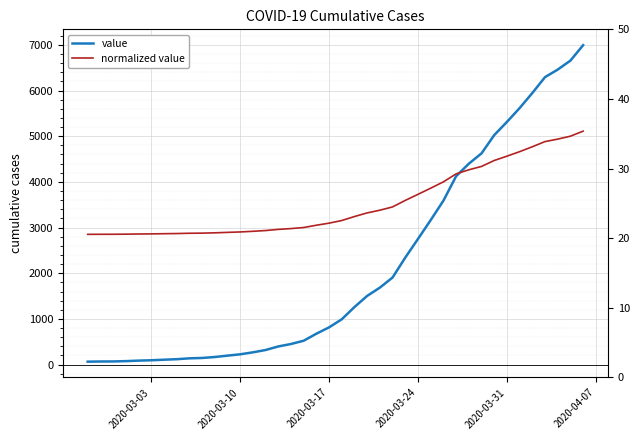

True or false: normalized value has more than 1 interior local peaks.

False